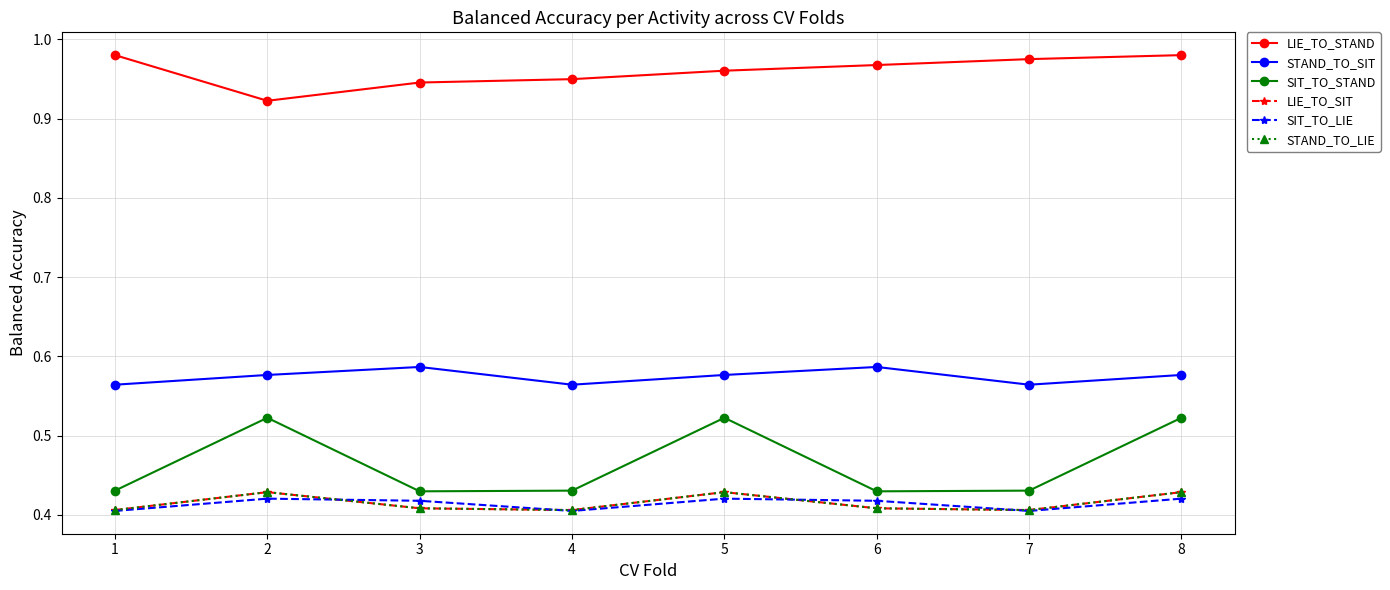

Does the chart have visible grid lines?

Yes